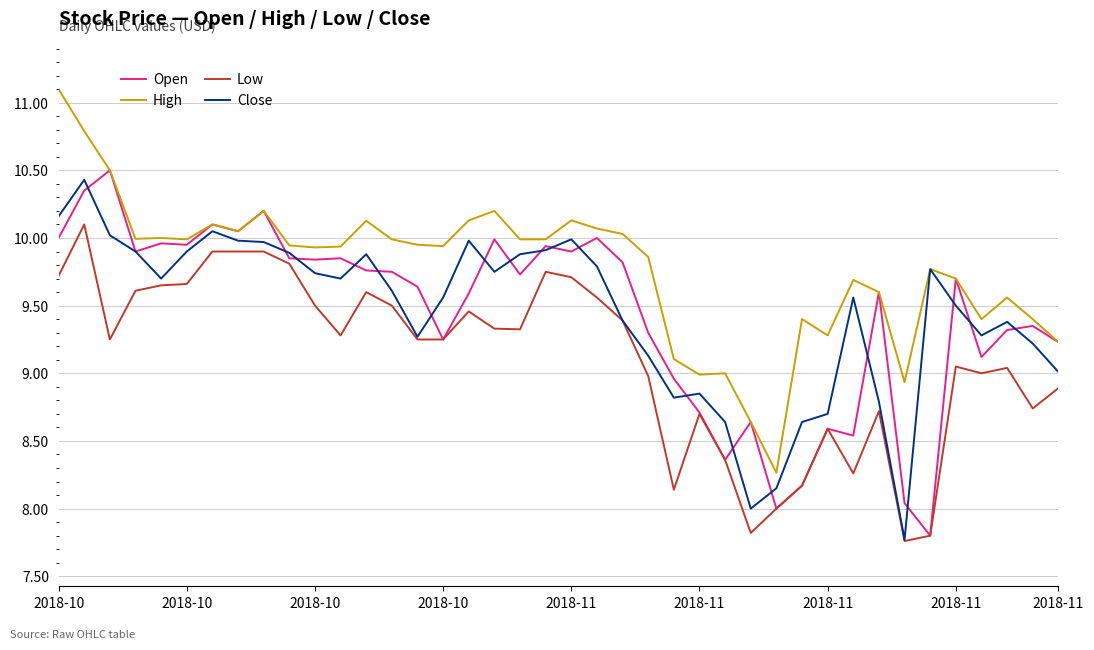

Does the chart have visible grid lines?

Yes